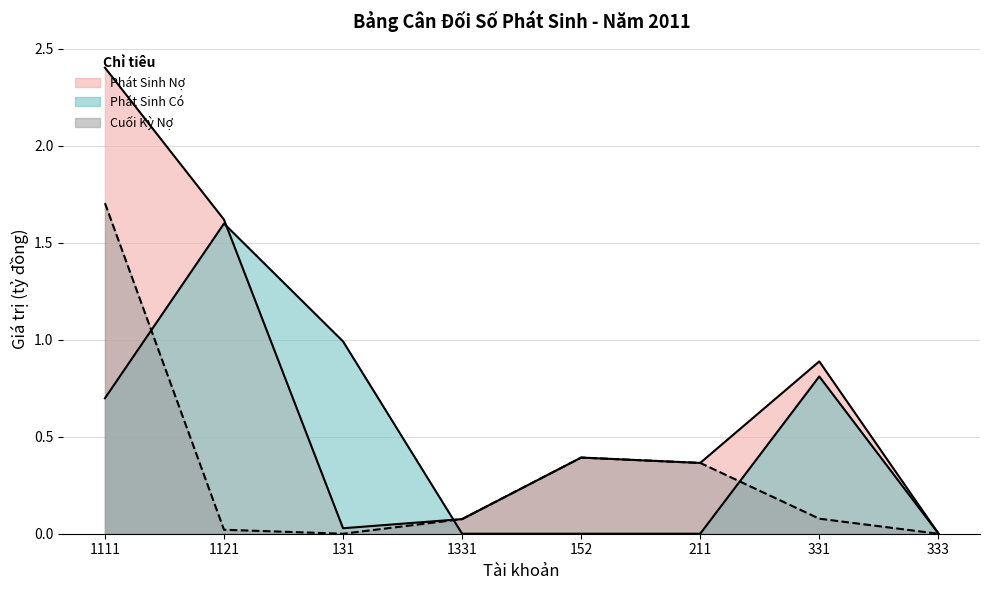

Rank the series at 1331 from lowest to highest value.

Phát Sinh Có, Phát Sinh Nợ, Cuối Kỳ Nợ